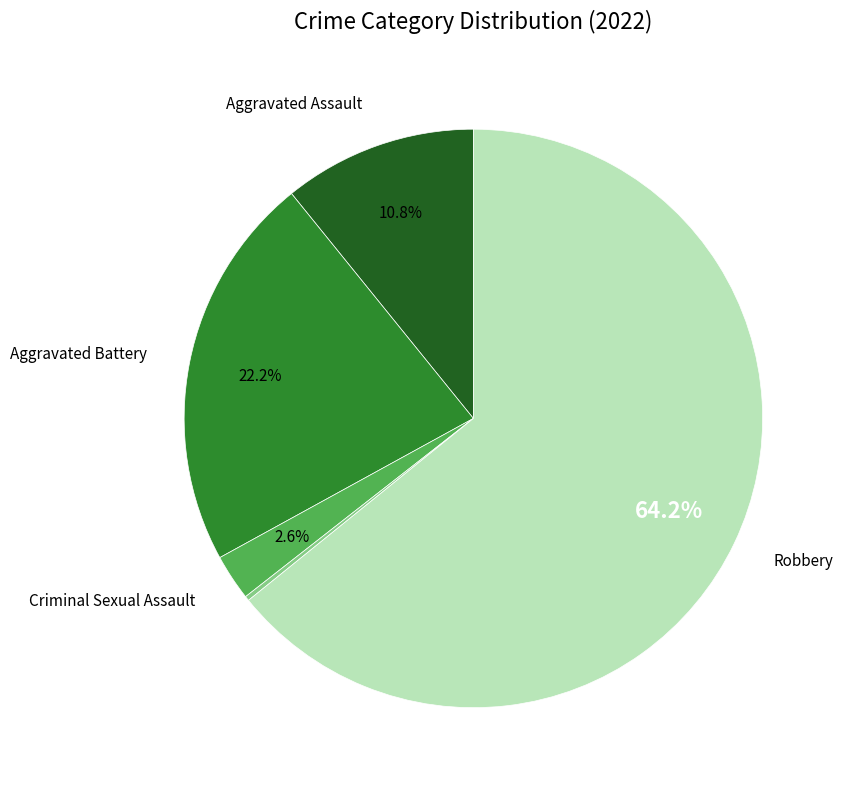

Is there a majority slice in this chart?

Yes